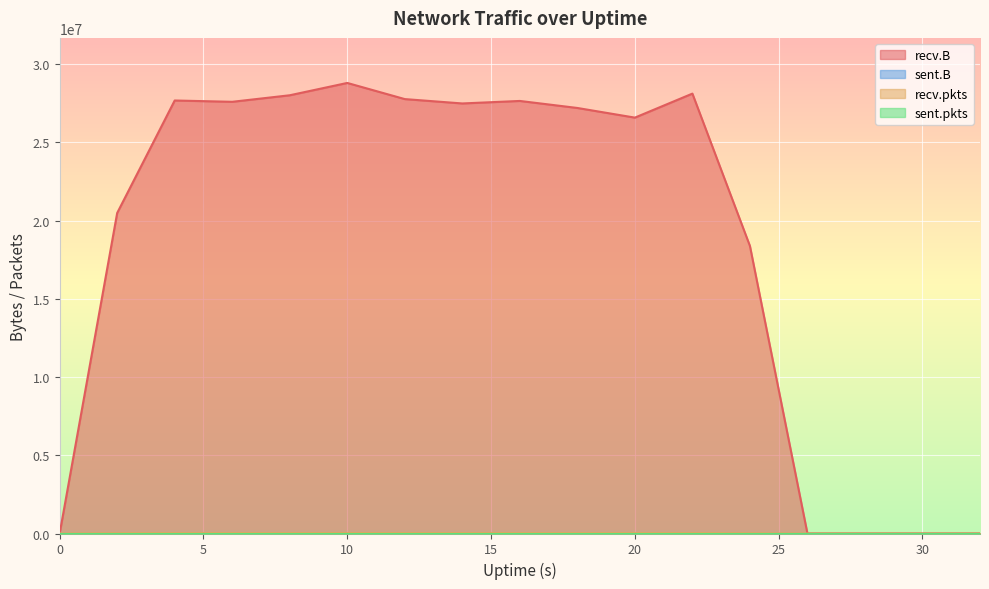

Does the chart display data point markers on the line(s)?

No